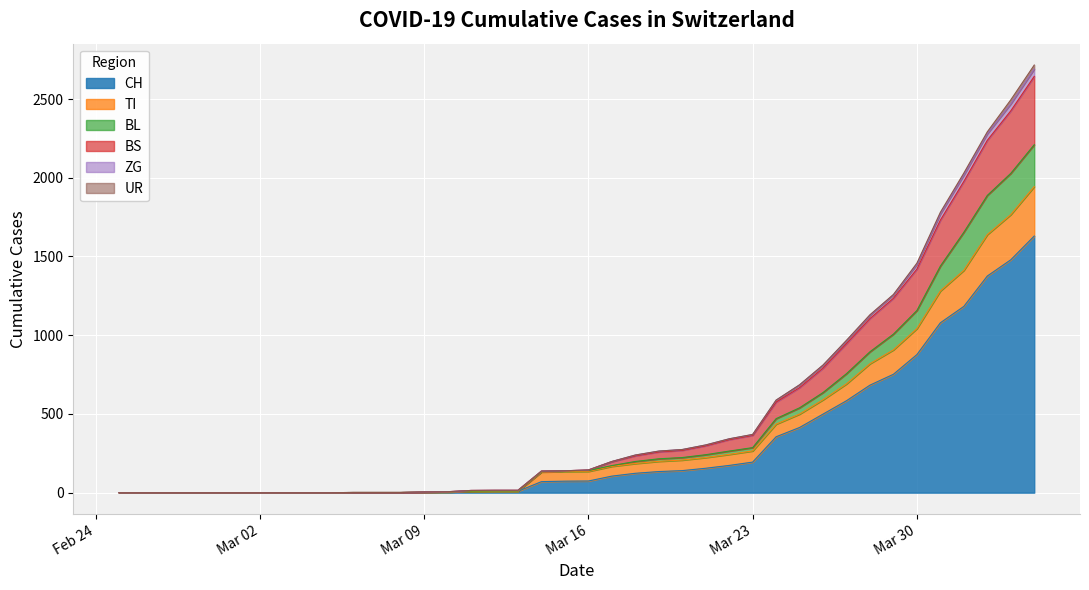

What is the highest value of the CH series?

1630